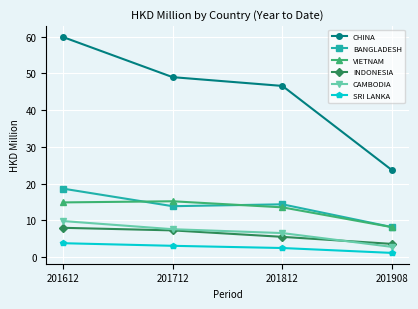

Does the chart have visible grid lines?

Yes